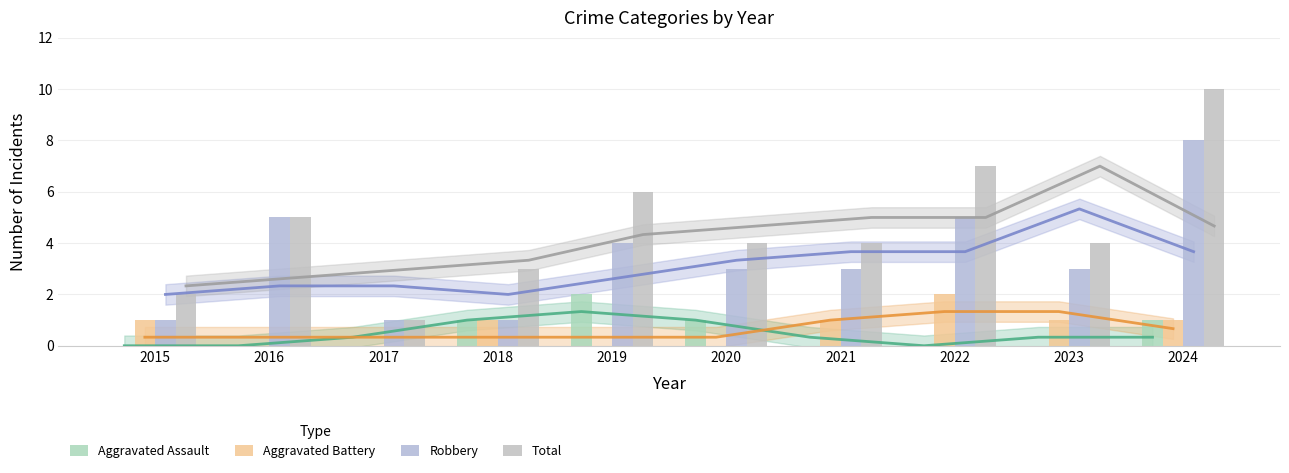

At how many categories does at least one series exceed 4?

4